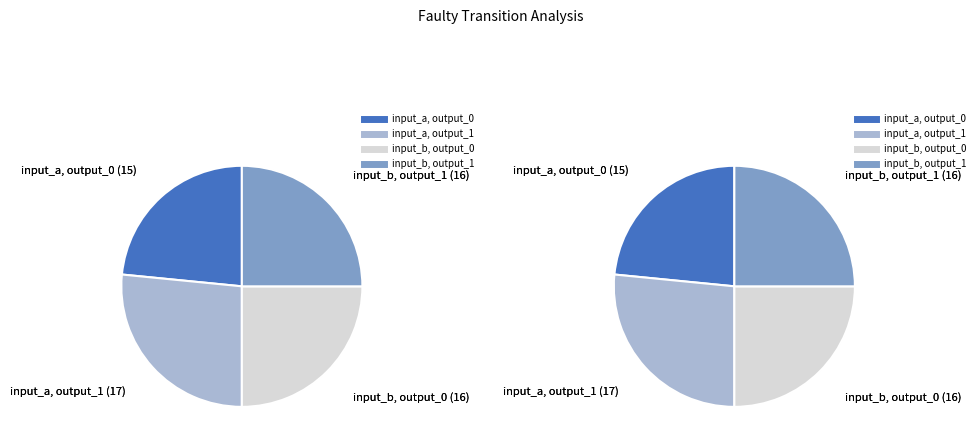

True or false: input_a, output_0 accounts for 23% of the total.

True